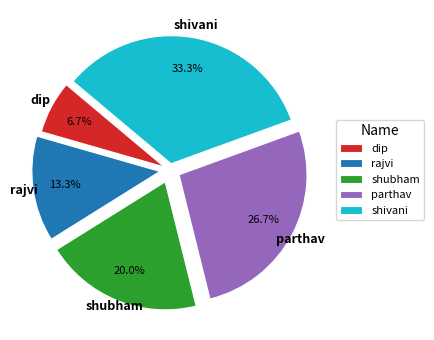

To the nearest percent, what portion does dip represent?

7%